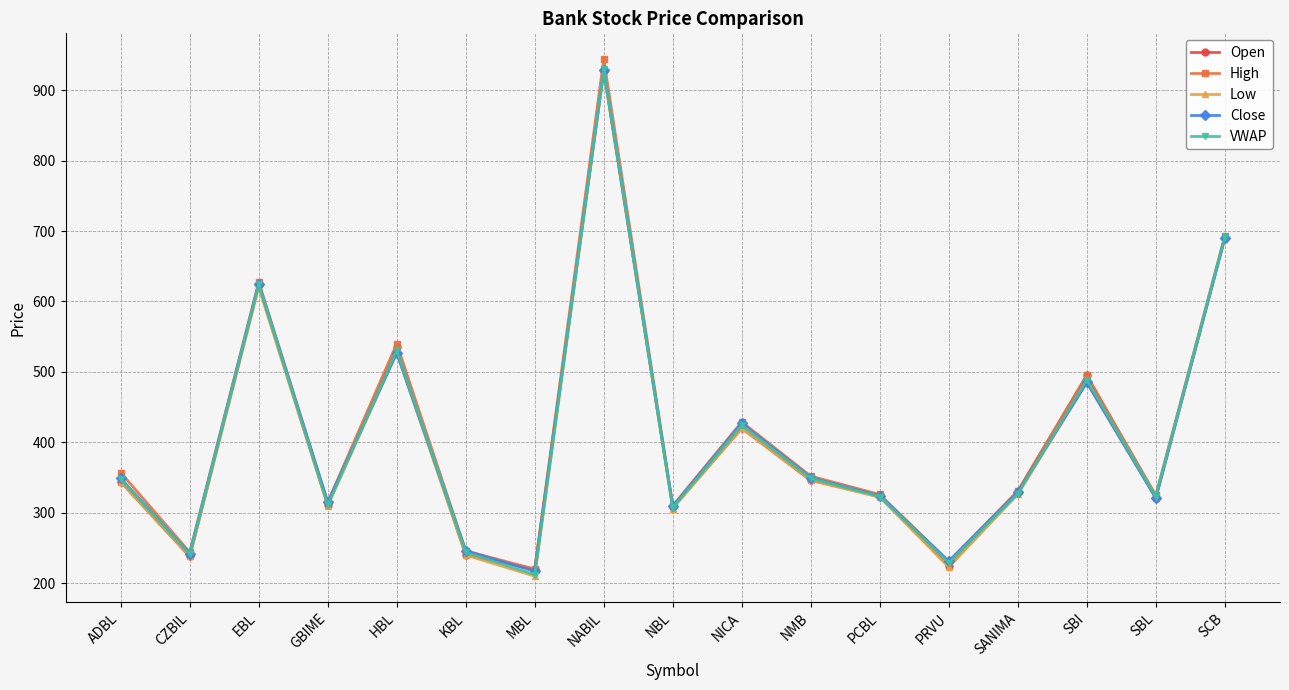

Where is VWAP nearest to the value 571?

HBL